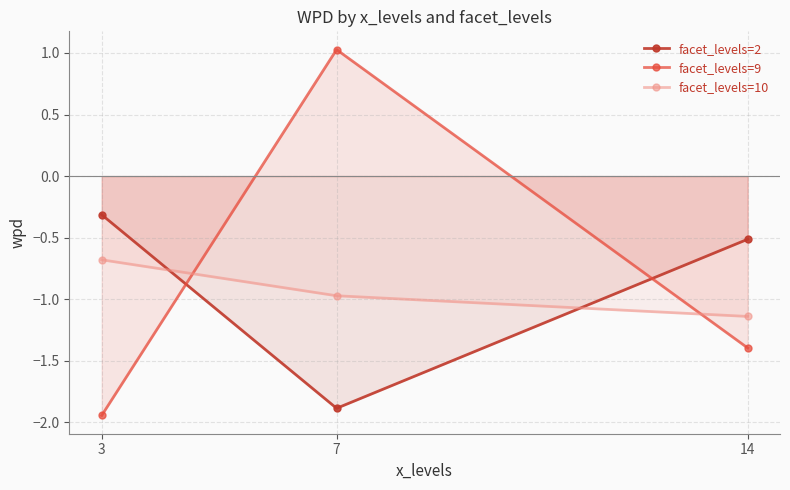

What is the value of the facet_levels=9 point at the 1st from the left?

-1.9